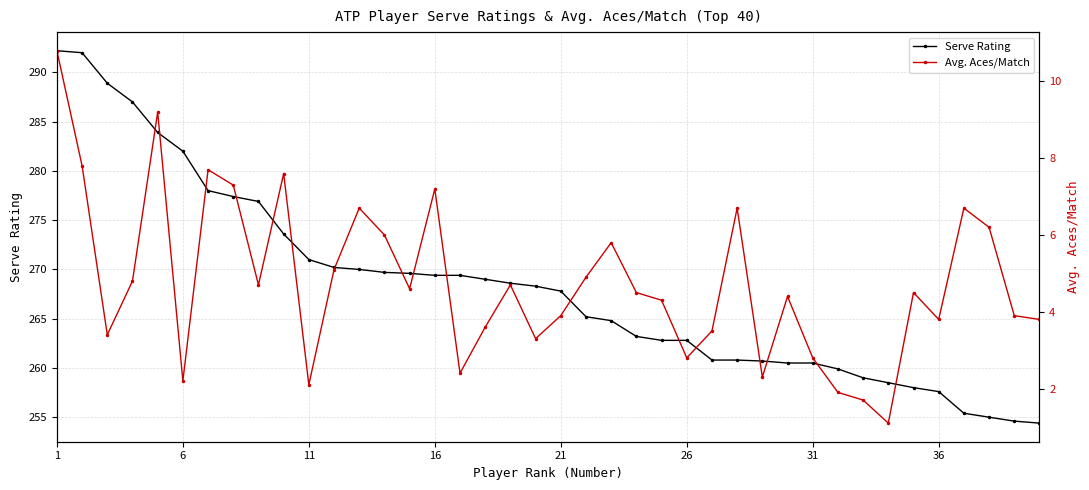

The value of Serve Rating at 26 is 170.4. True or false?

False